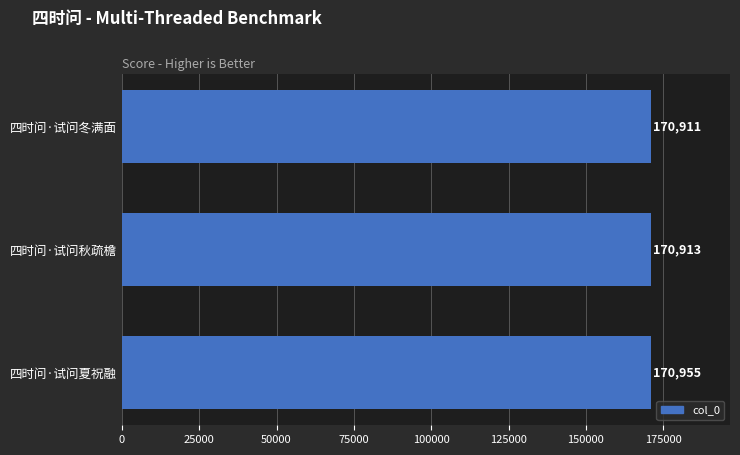

The chart shows a value of 170913 at 四时问·试问秋疏檐. True or false?

True